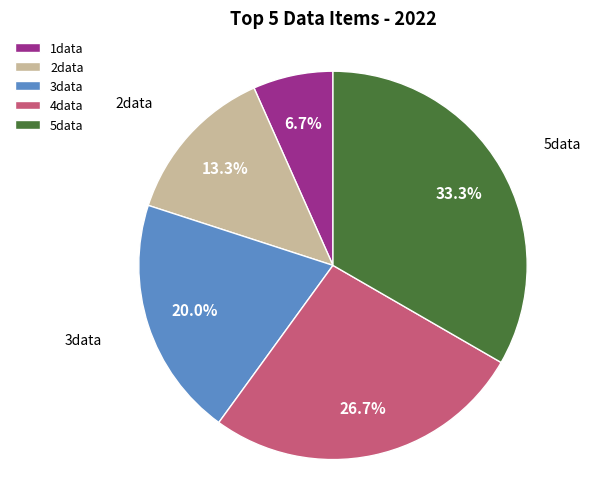

Rank the categories by value from highest to lowest.

5data, 4data, 3data, 2data, 1data